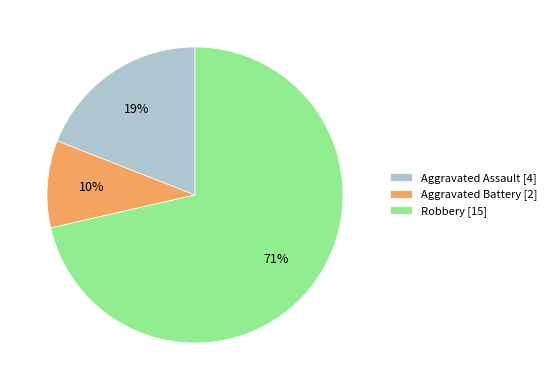

Is there any slice that represents more than half of the pie?

Yes